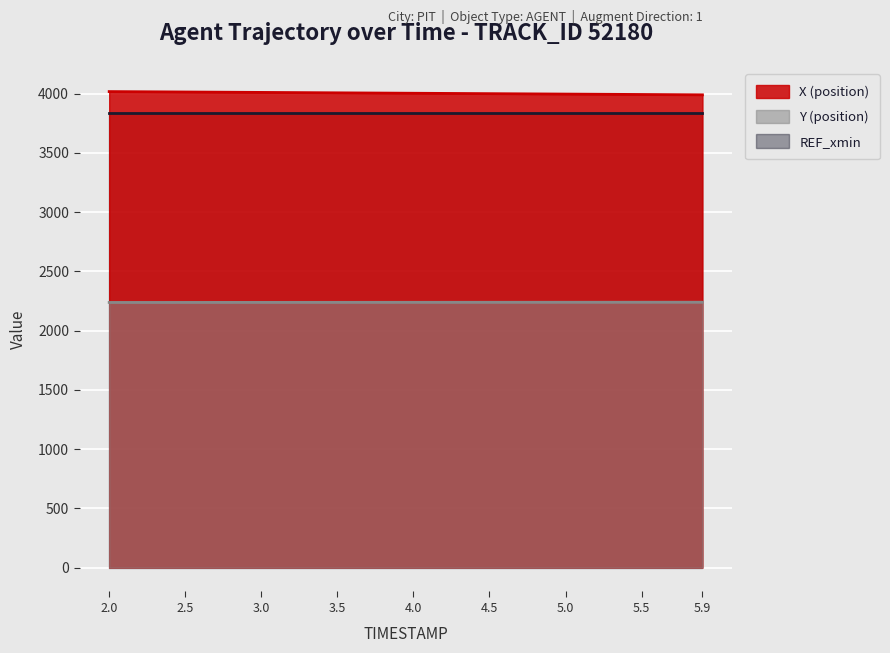

How many data points in Y (position) are less than 2239?

4